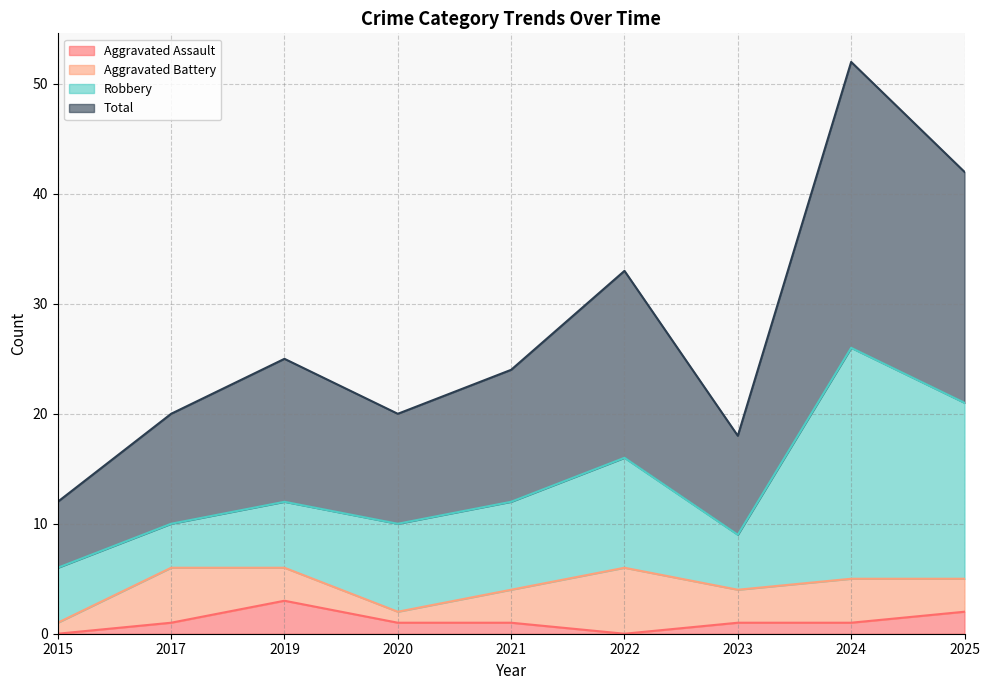

What is the approximate value of Aggravated Assault at 2019?

3